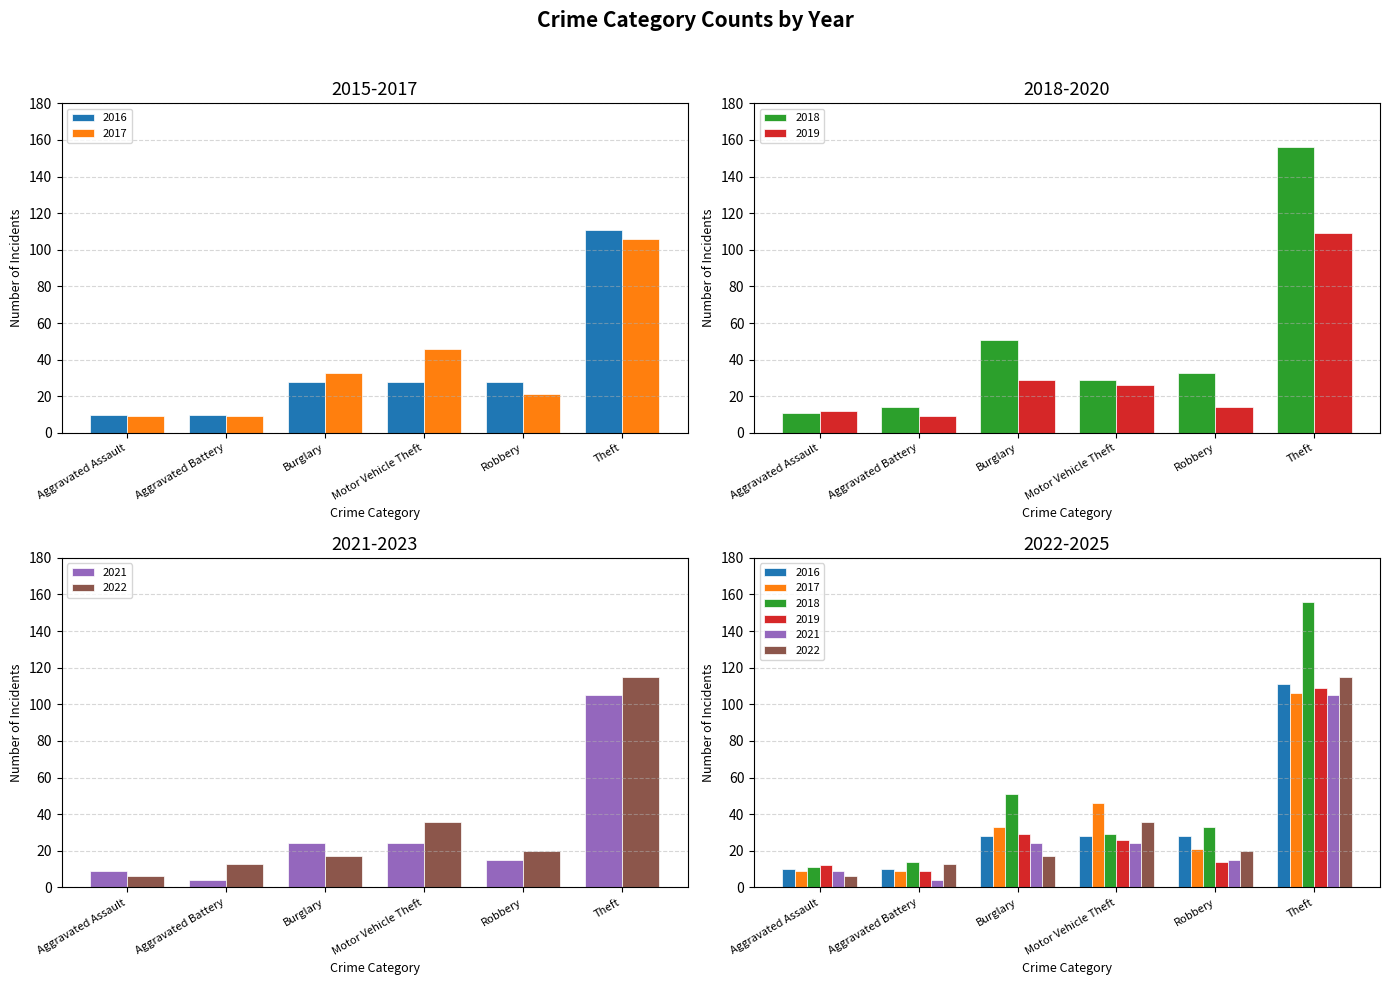

Count the 2016 values in the range 10 to 28.

5